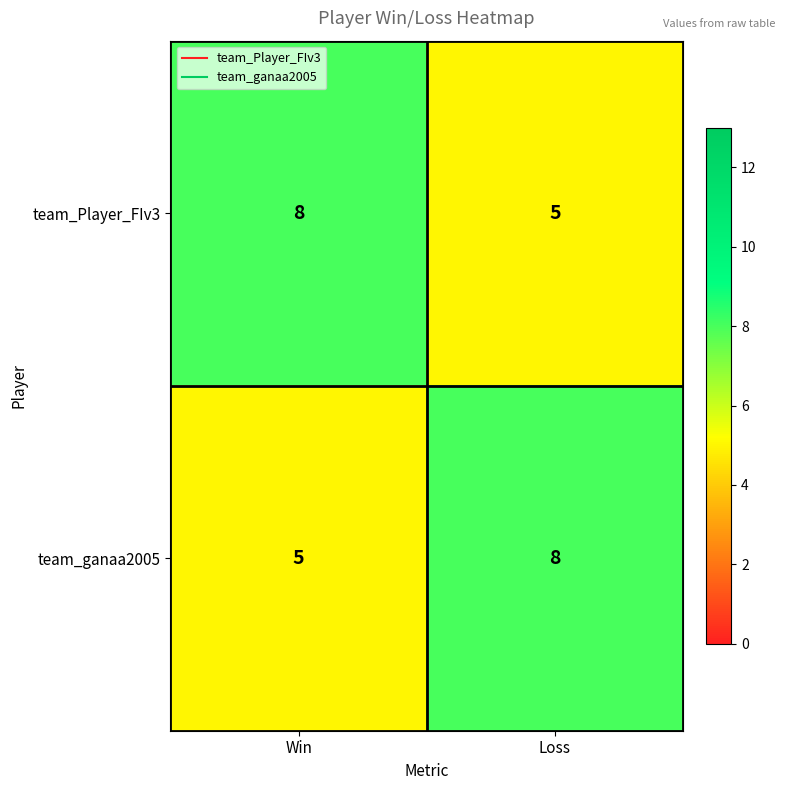

Reading right to left, transcribe all the data shown in this chart.

team_Player_FIv3: 5	8
team_ganaa2005: 8	5